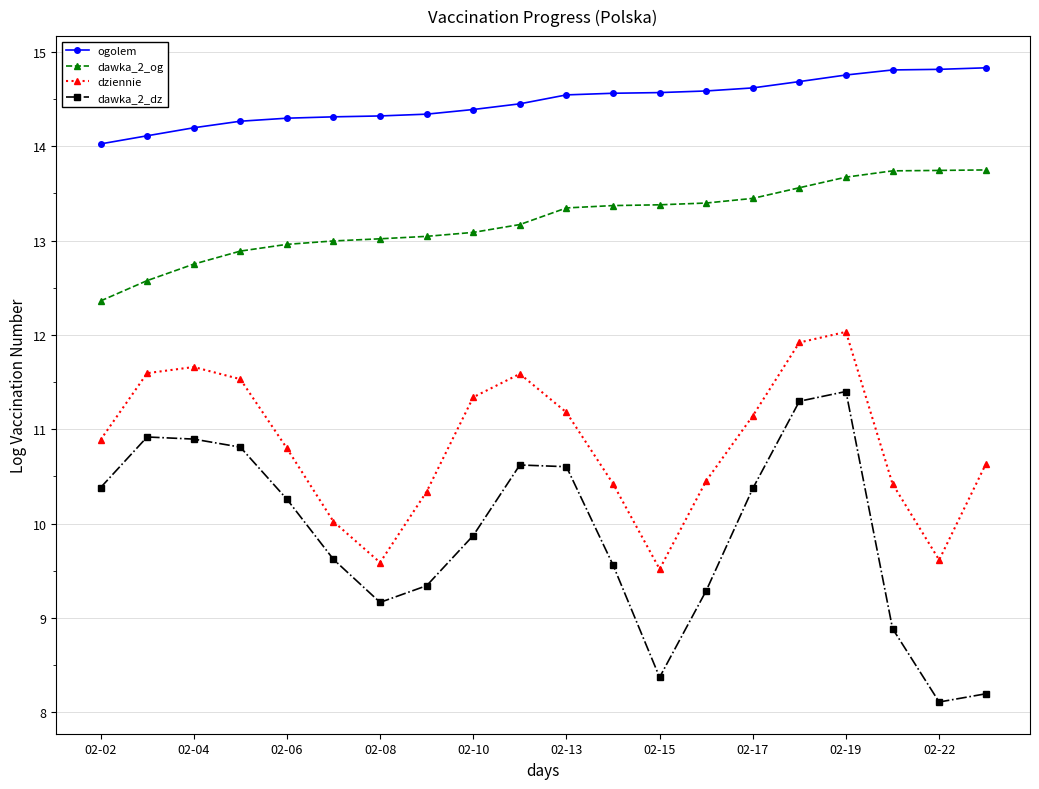

Which series has the widest spread of values?

dawka_2_dz